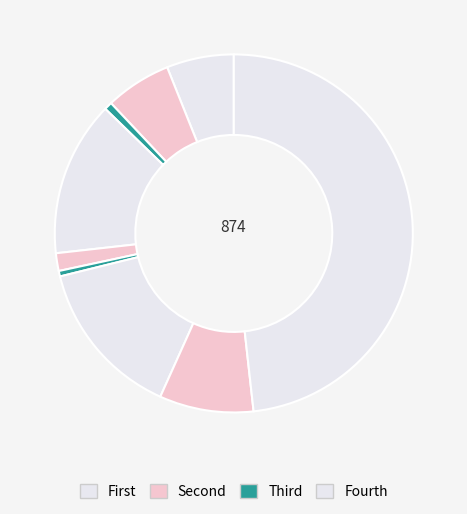

Count the number of slices in the pie.

9